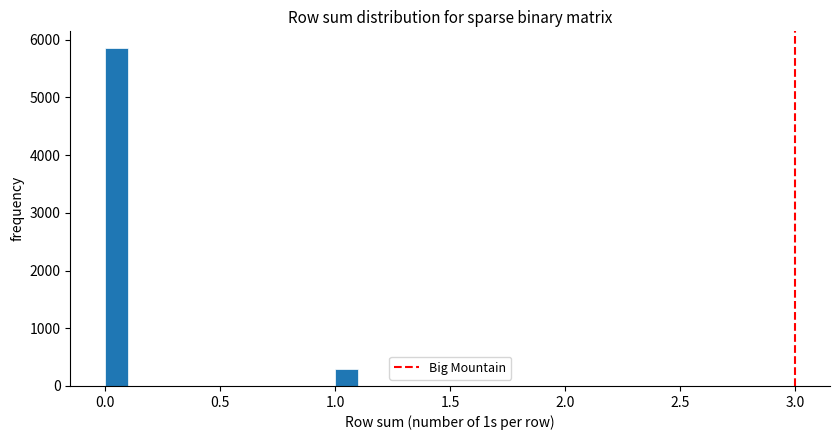

Read against the x-axis, roughly where is the centre of the tallest bar?

0.05